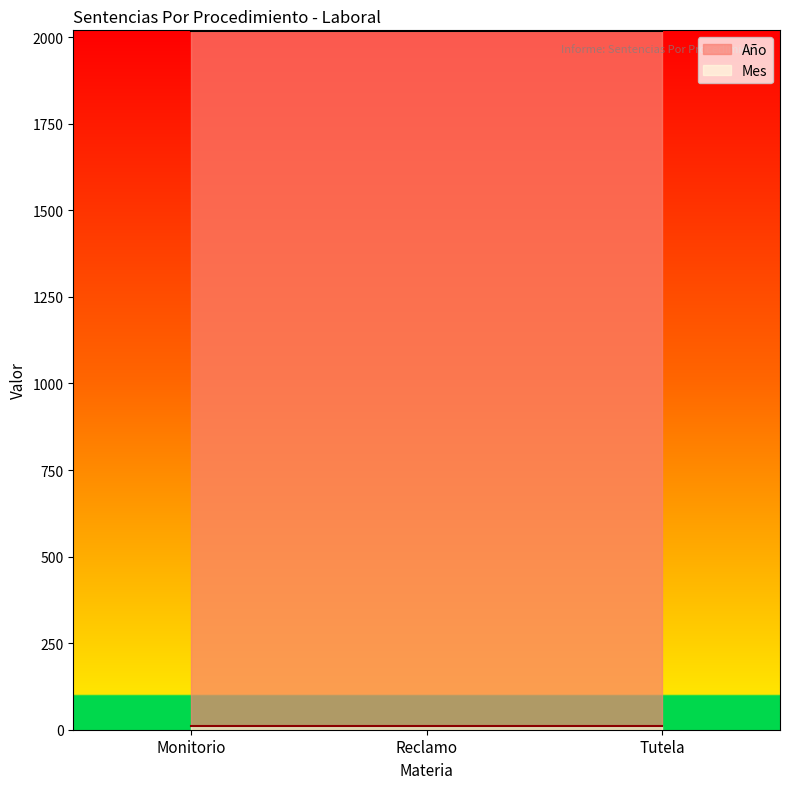

Is it true that Mes equals 12 at Tutela?

True